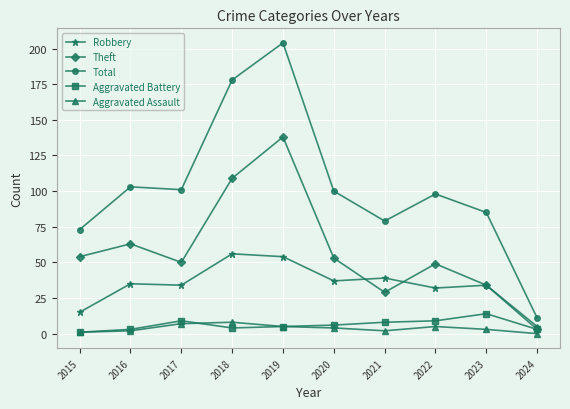

True or false: Aggravated Assault and Theft intersect in this chart.

False